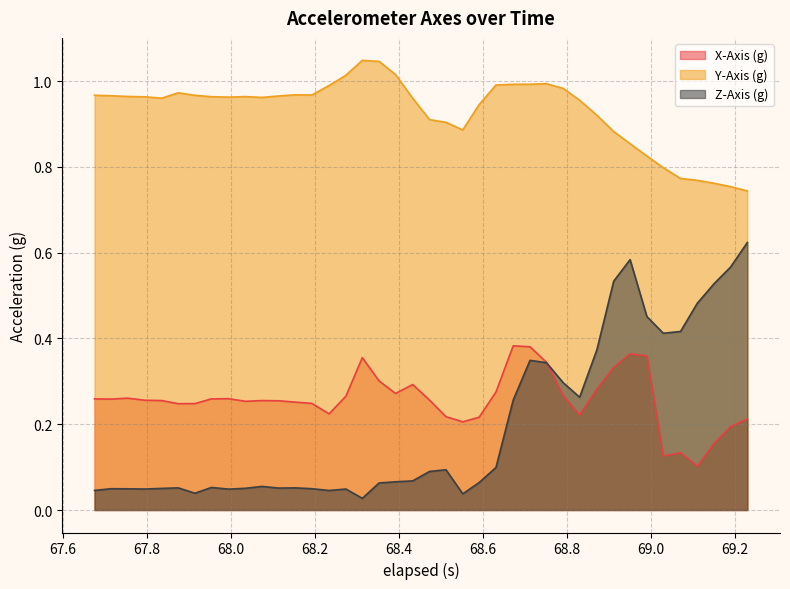

True or false: X-Axis (g) has more than 2 points higher than both neighbors.

True